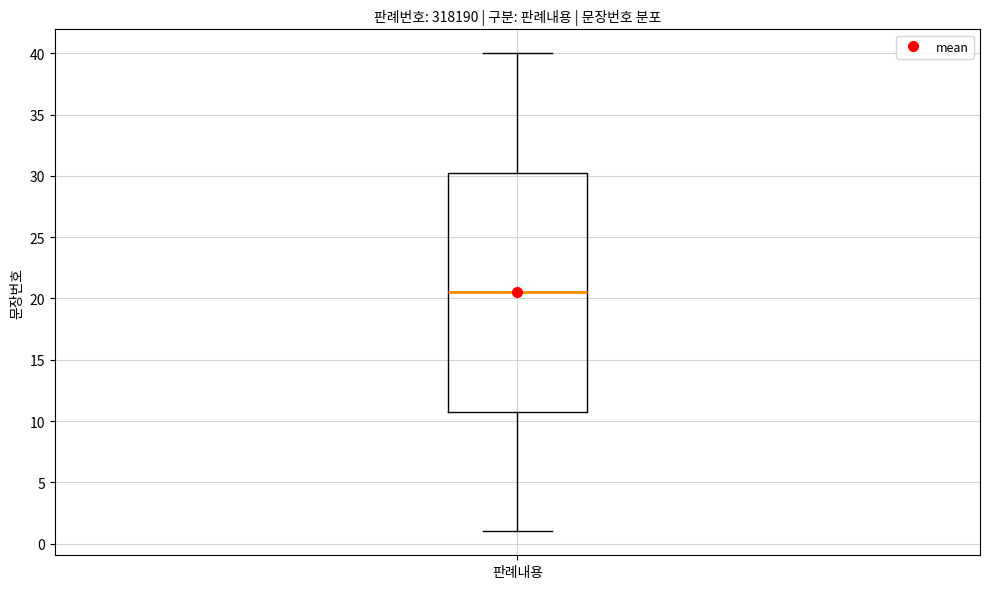

Read this box plot against the y-axis: the position of the median line, the range covered by the box, and the ends of both whiskers. The values are not printed on the chart, so give them approximately, as read against the axis.

median 20.5, box 11.0 to 30.5, whiskers 1.0 to 40.0